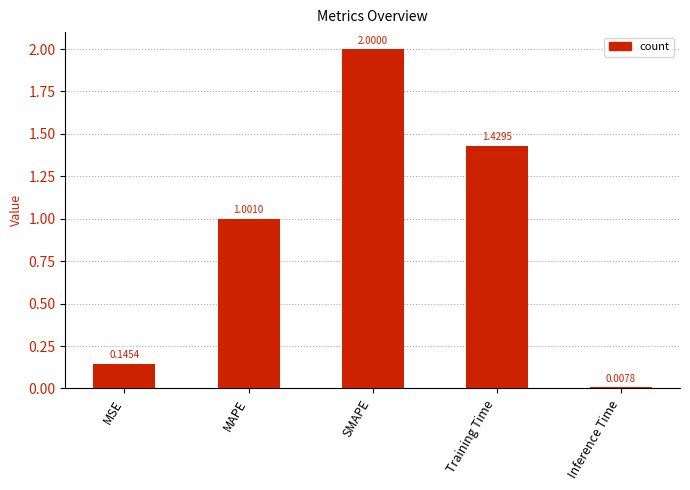

What is the label of the 5th bar from the right?

MSE